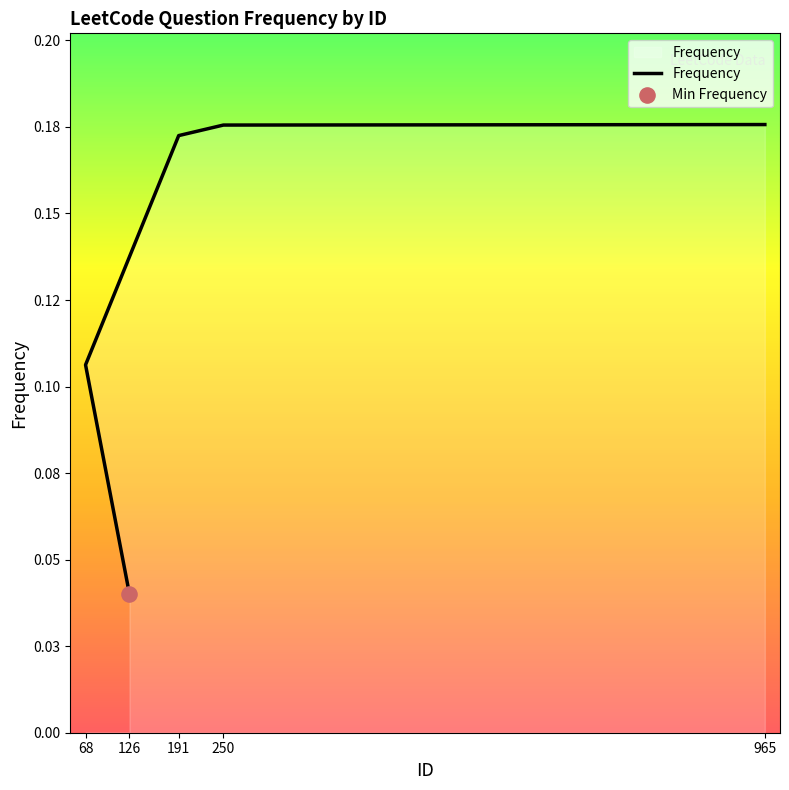

Between 191 and 68, which is larger?

191